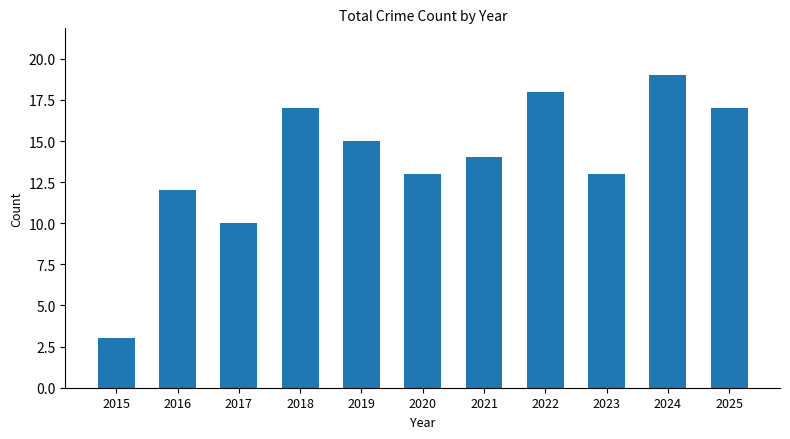

True or false: the data shows 18 at 2022.

True